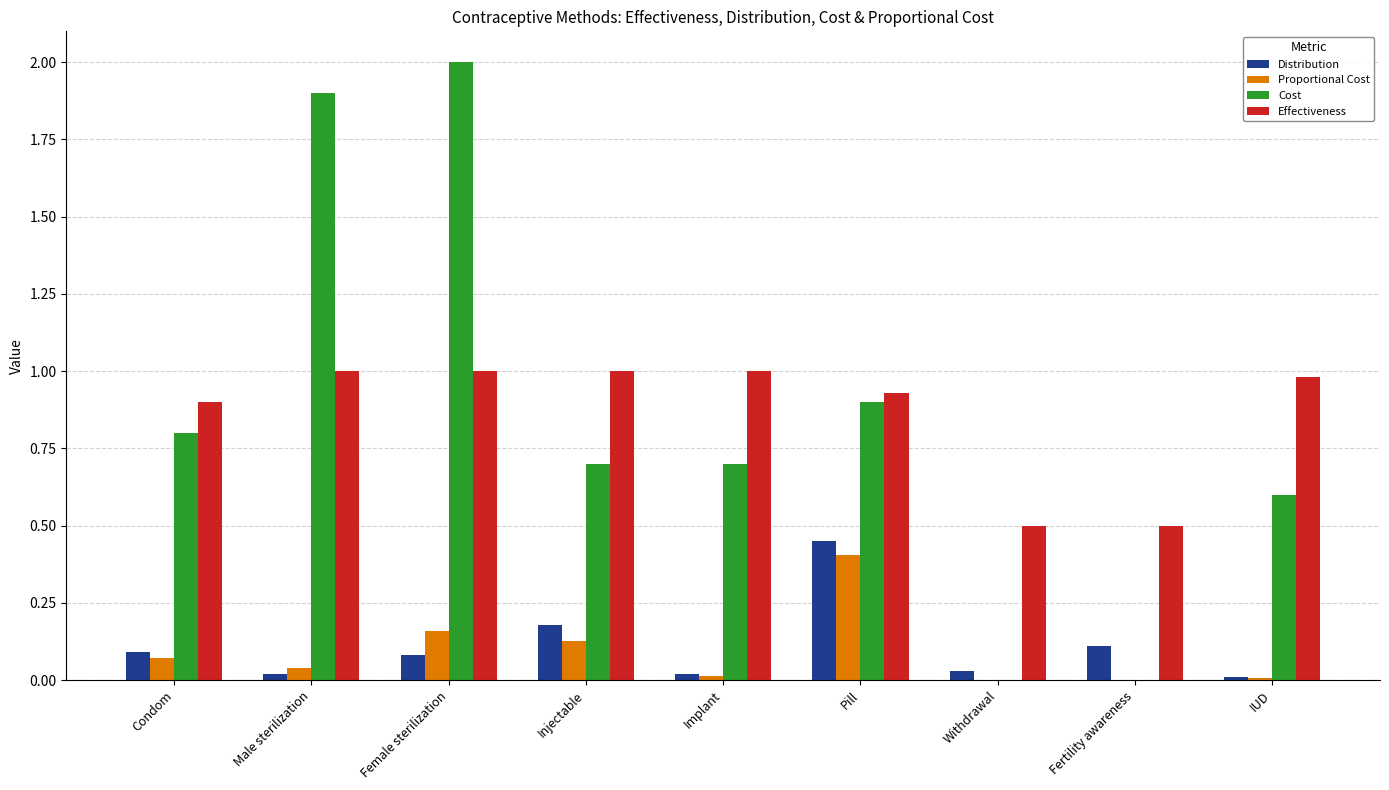

How many distinct data groups are displayed?

4